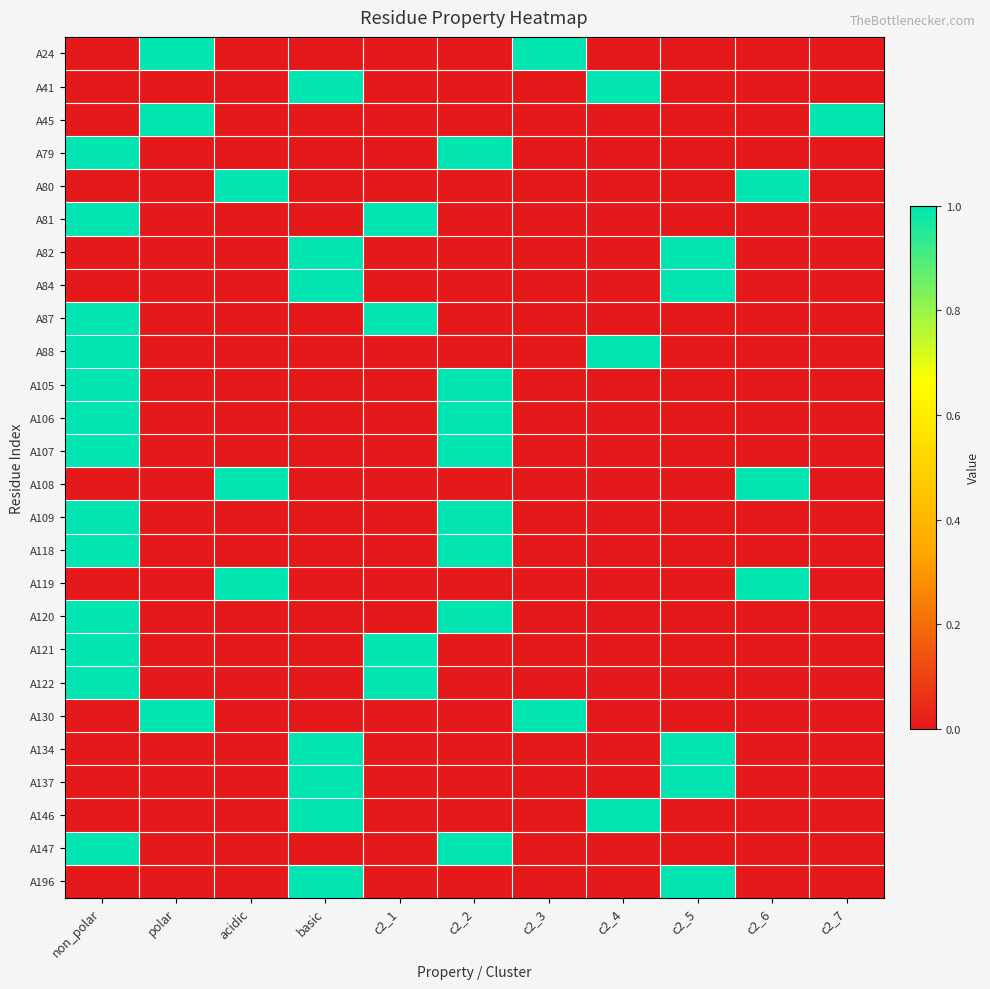

What is the maximum value shown in the chart?

1